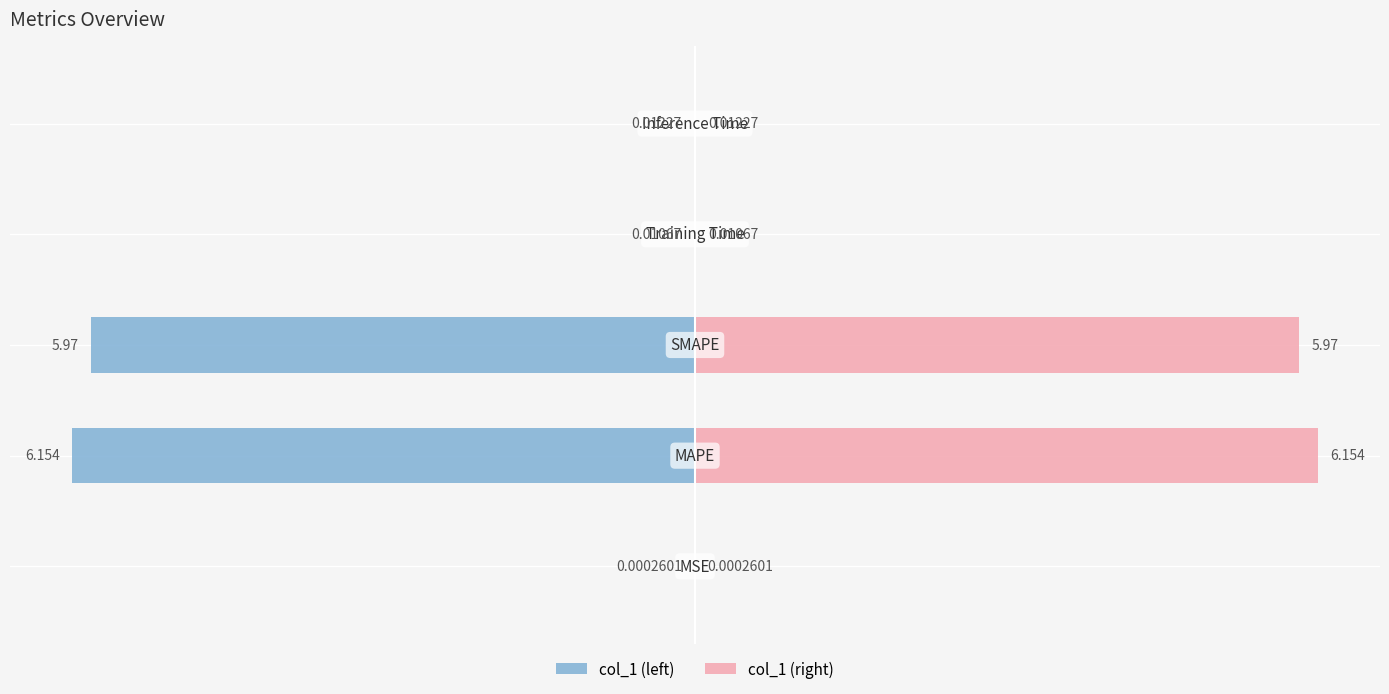

What is the maximum value shown in the chart?

6.2